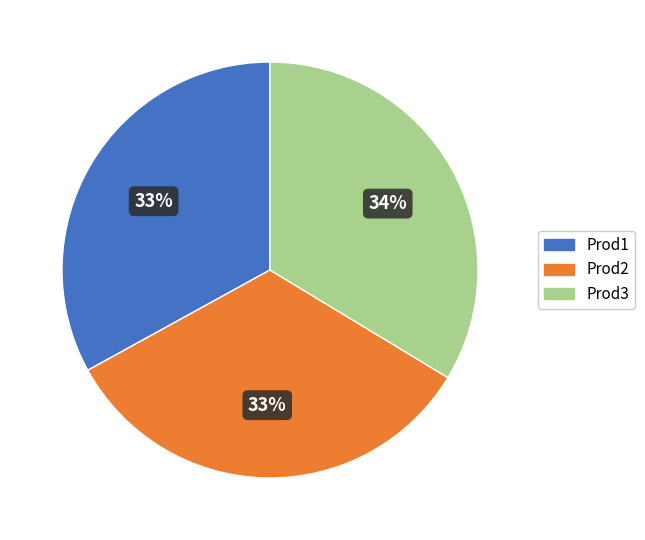

What is the ratio of the value at Prod3 to the value at Prod1?

1.0